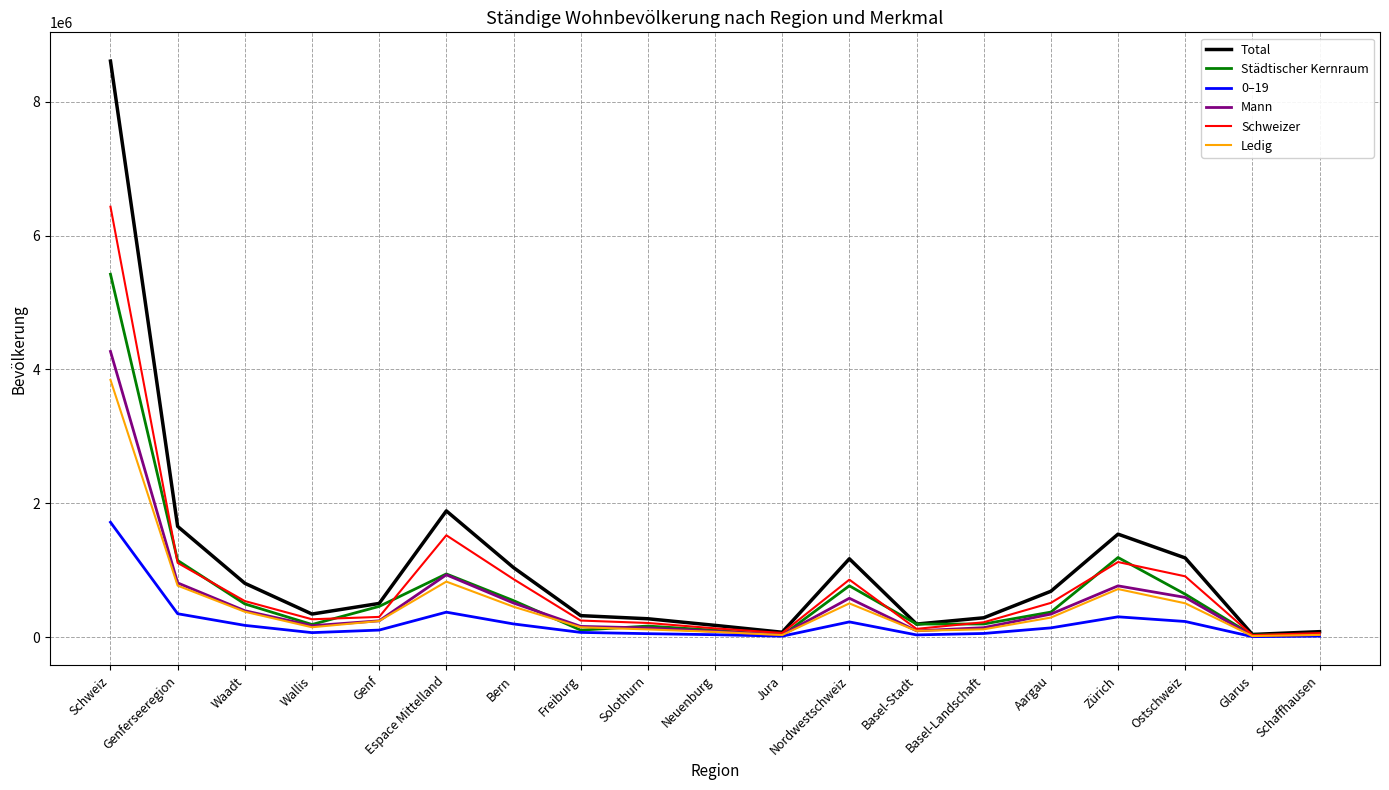

Which category has the highest value in the 0–19 series?

Schweiz